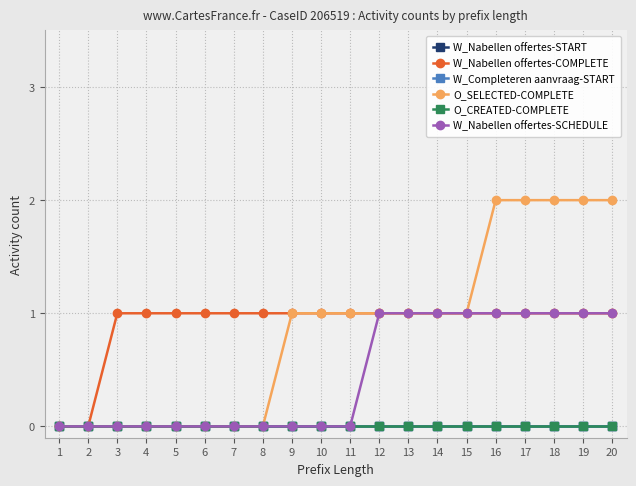

Does the chart have visible grid lines?

Yes